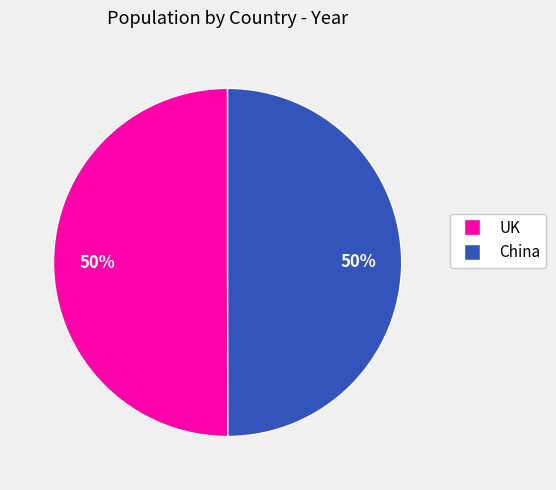

How many segments does this pie chart have?

2